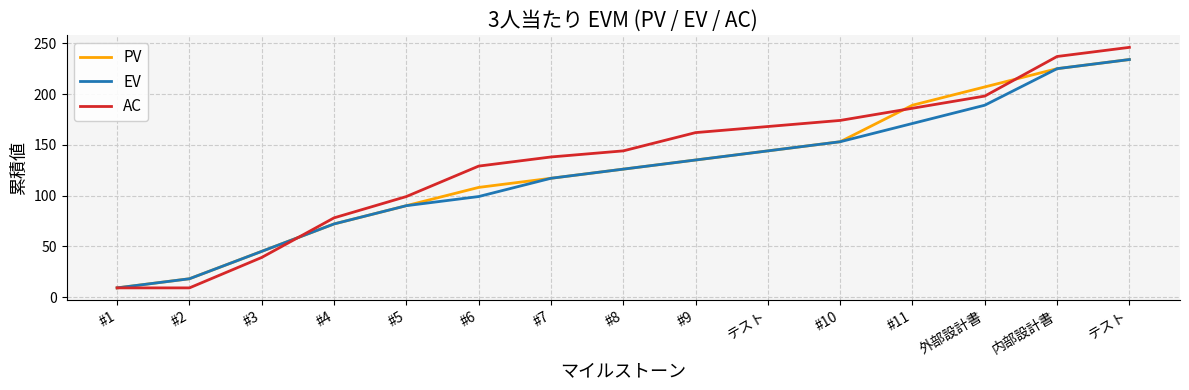

True or false: PV has more than 2 points higher than both neighbors.

False